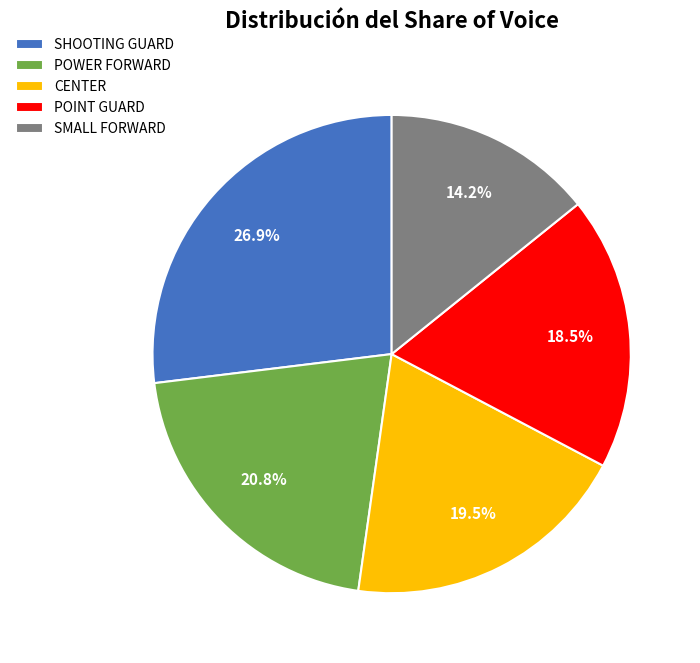

Is it true that SHOOTING GUARD is 27% of the pie?

True